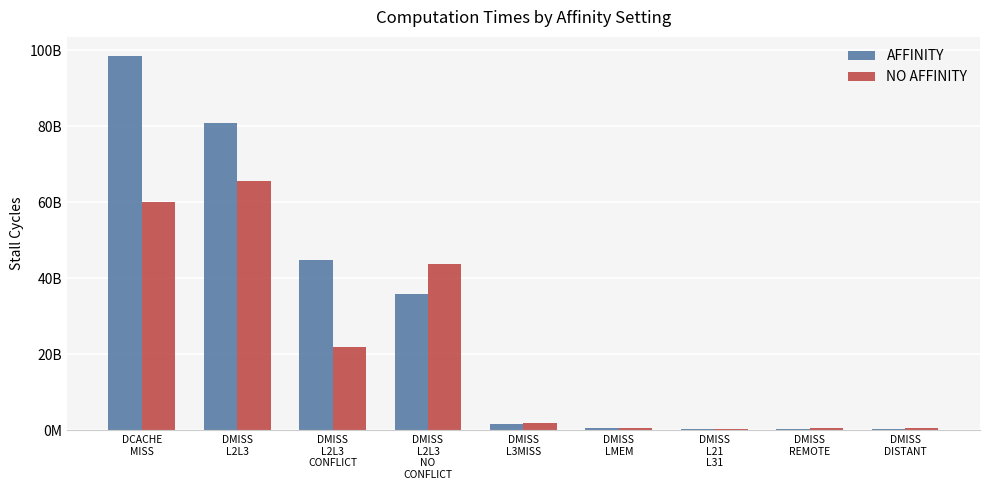

What are all the series names shown in the legend?

AFFINITY, NO AFFINITY